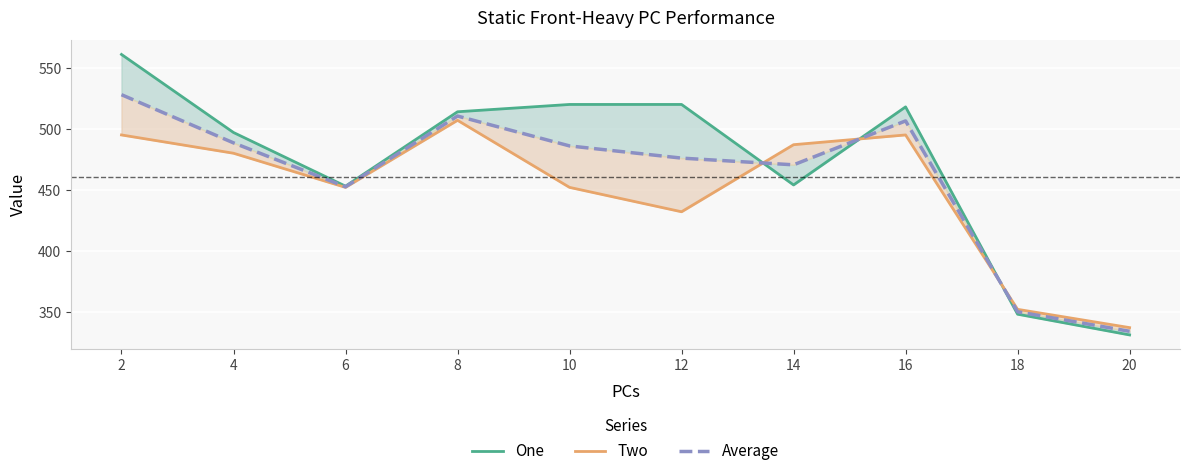

Where is One nearest to the value 446?

6